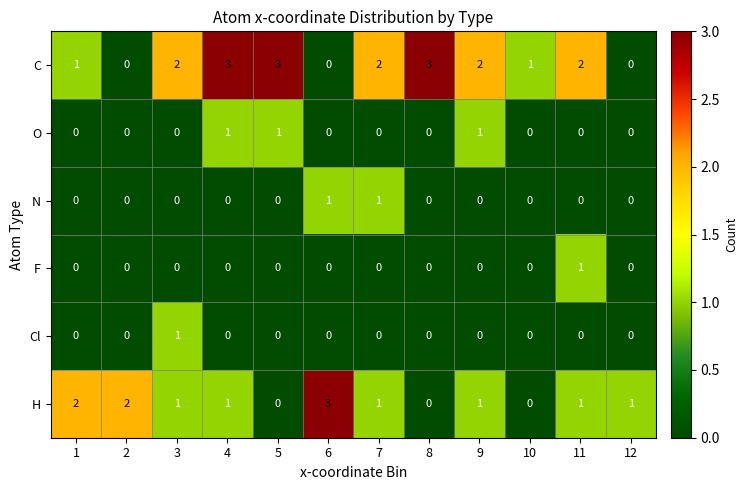

At which category is the sum across all series the highest?

4